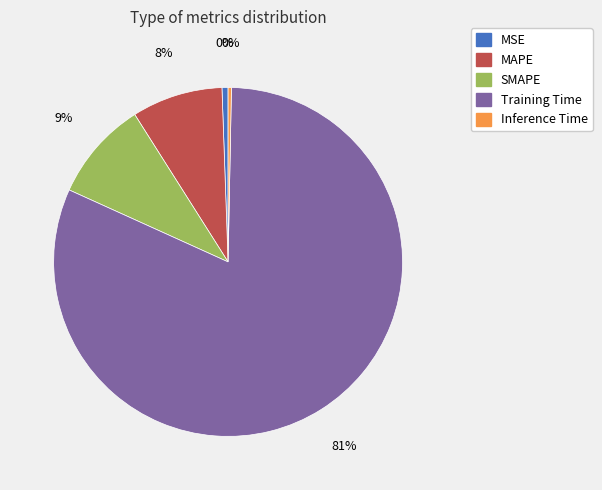

Does any single category account for the majority?

Yes